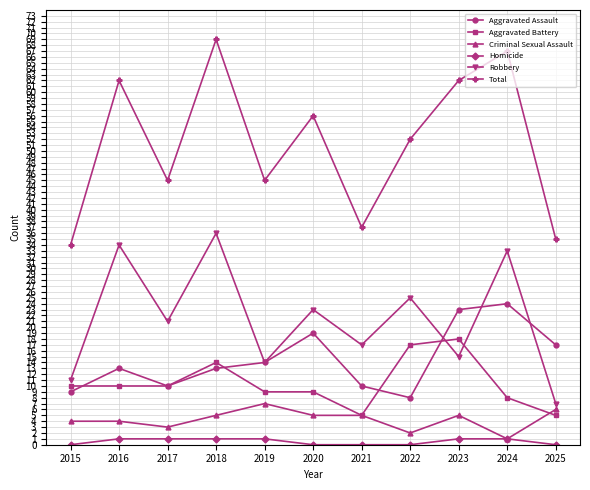

List the series in order of their peak value, lowest first.

Homicide, Criminal Sexual Assault, Aggravated Battery, Aggravated Assault, Robbery, Total